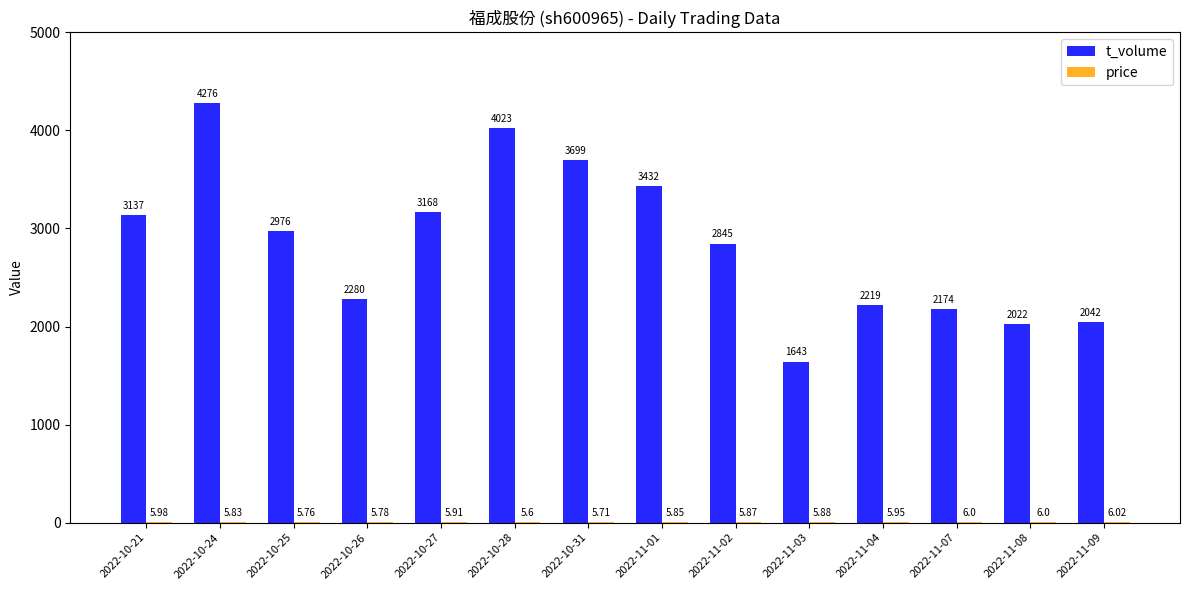

How many groups of bars are there?

14